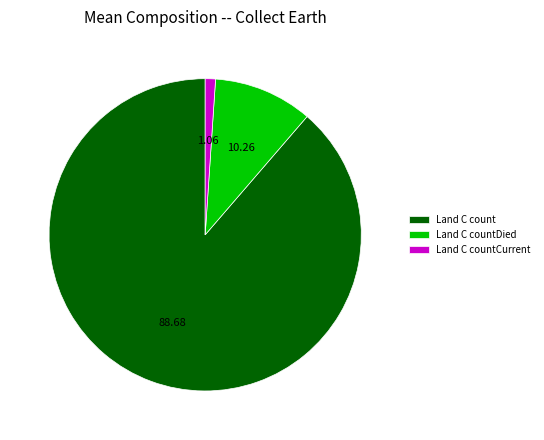

Which slice is the smallest?

Land C countCurrent